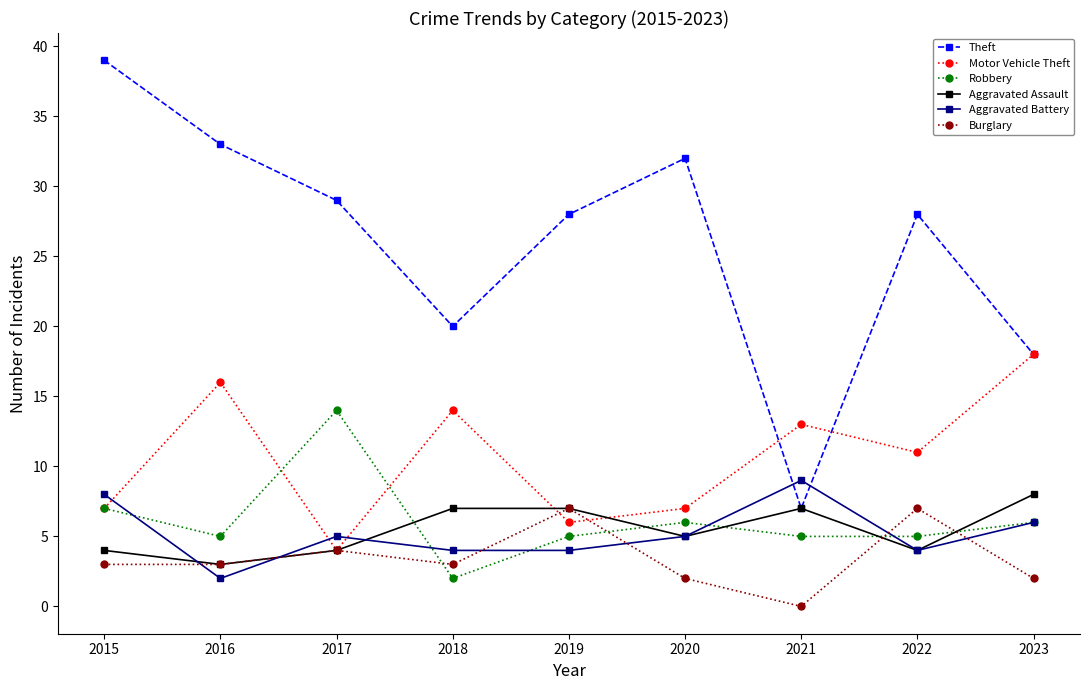

True or false: Aggravated Assault has more than 0 interior local peaks.

True